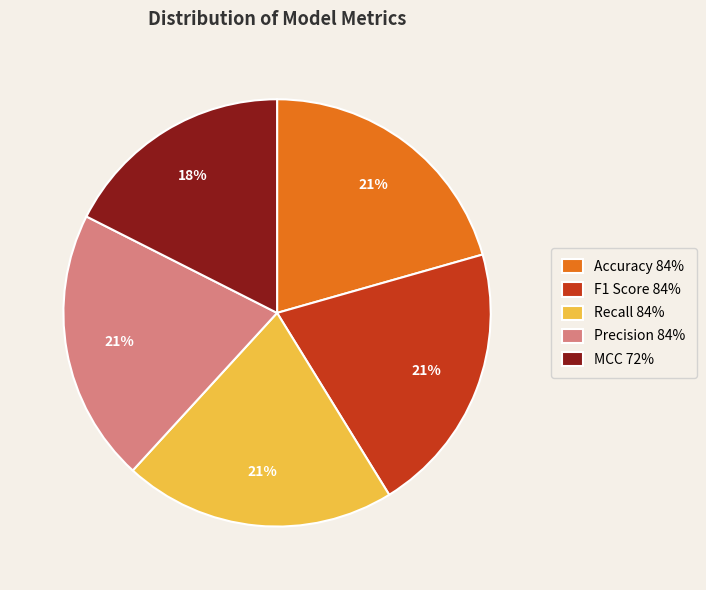

Do Precision 84% and F1 Score 84% together represent more than half of the pie?

No